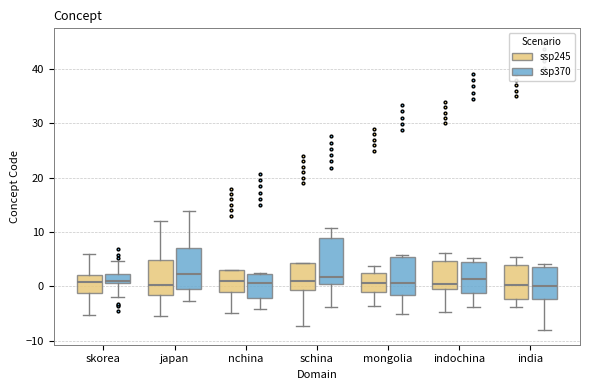

Reading left to right, transcribe this box plot: for each box, give where its median line is, the range the box spans, and where its two whiskers end, as read against the y-axis. The values are not printed on the chart, so give them approximately, as read against the axis.

skorea (ssp245): median 1, box -1 to 2, whiskers -5 to 6
skorea (ssp370): median 1 (just above the box's lower edge), box 1 to 2, whiskers -2 to 5
japan (ssp245): median 0, box -2 to 5, whiskers -5 to 12
japan (ssp370): median 2, box -1 to 7, whiskers -3 to 14
nchina (ssp245): median 1, box -1 to 3, whiskers -5 to 3
nchina (ssp370): median 1, box -2 to 2, whiskers -4 to 2
schina (ssp245): median 1, box -1 to 4, whiskers -7 to 4
schina (ssp370): median 2, box 0 to 9, whiskers -4 to 11
mongolia (ssp245): median 1, box -1 to 2, whiskers -4 to 4
mongolia (ssp370): median 1, box -2 to 5, whiskers -5 to 6
indochina (ssp245): median 0 (just above the box's lower edge), box 0 to 5, whiskers -5 to 6
indochina (ssp370): median 1, box -1 to 4, whiskers -4 to 5
india (ssp245): median 0, box -2 to 4, whiskers -4 to 5
india (ssp370): median 0, box -2 to 4, whiskers -8 to 4 (just above the box's upper edge)